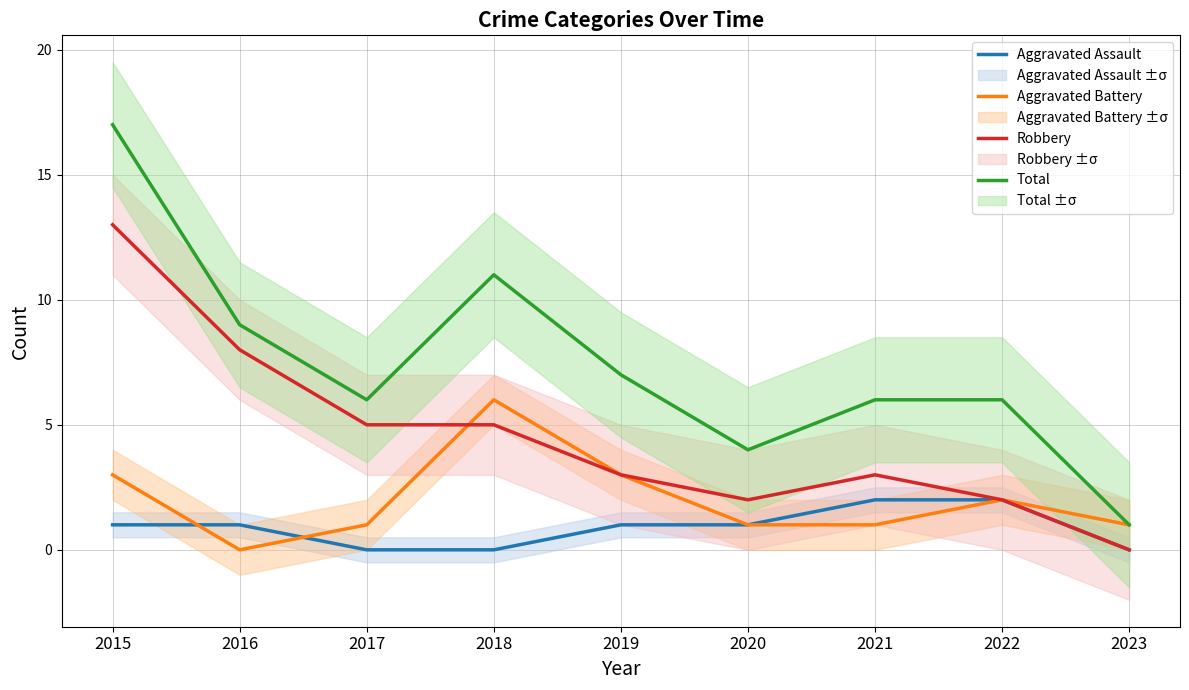

At which category is the sum across all series the highest?

2015